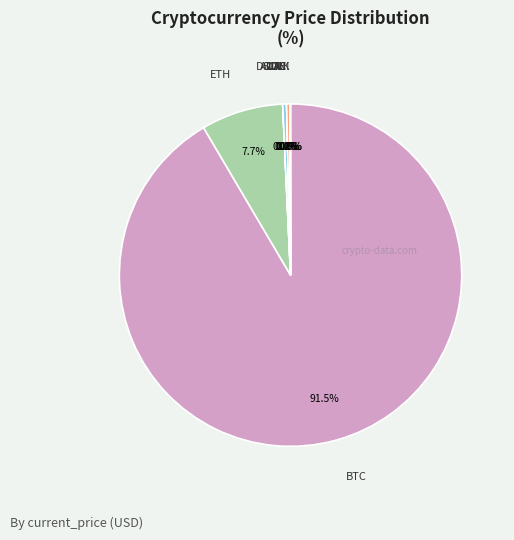

Which has a higher value, LTC or BTC?

BTC